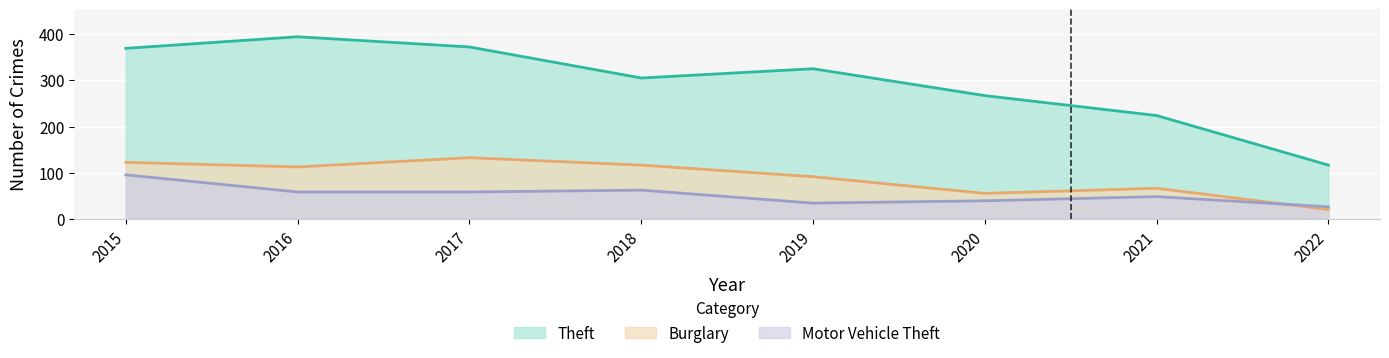

Is it true that Burglary equals 100 at 2020?

False